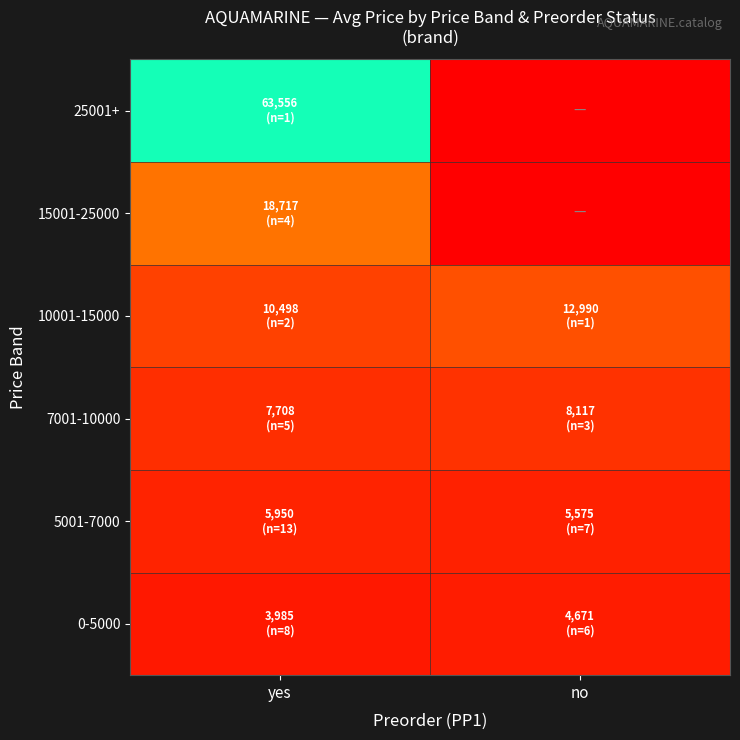

Between yes and no, which is larger?

no